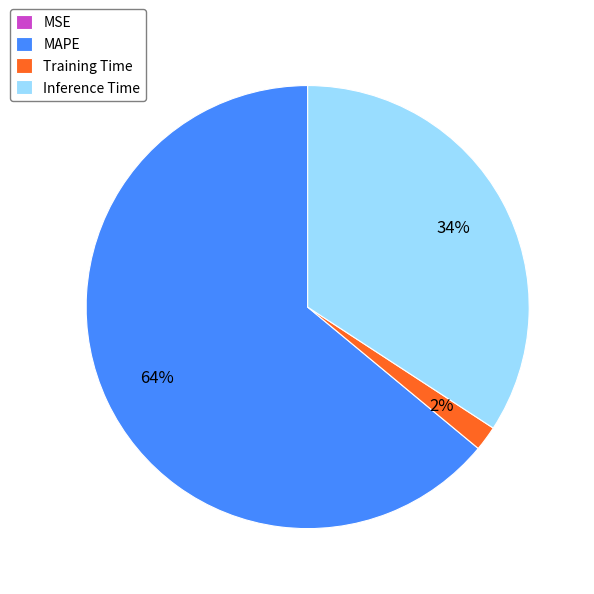

Does any single category account for the majority?

Yes